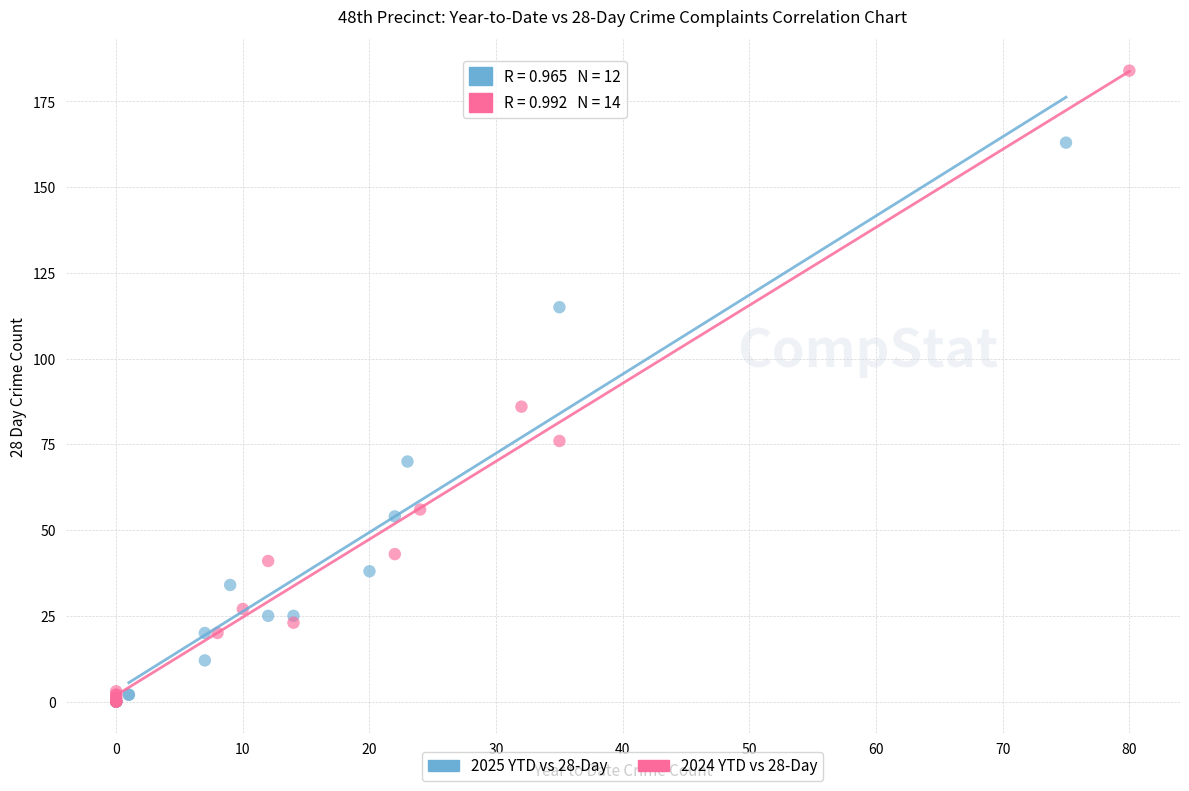

Which series has the largest Y range (max minus min)?

2024 YTD vs 28-Day